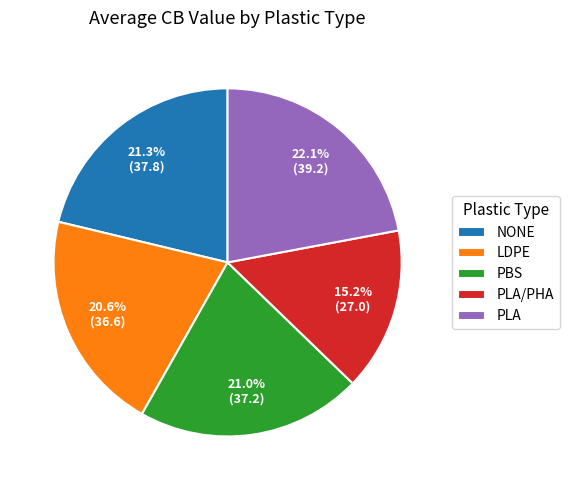

Which slice is the smallest?

PLA/PHA